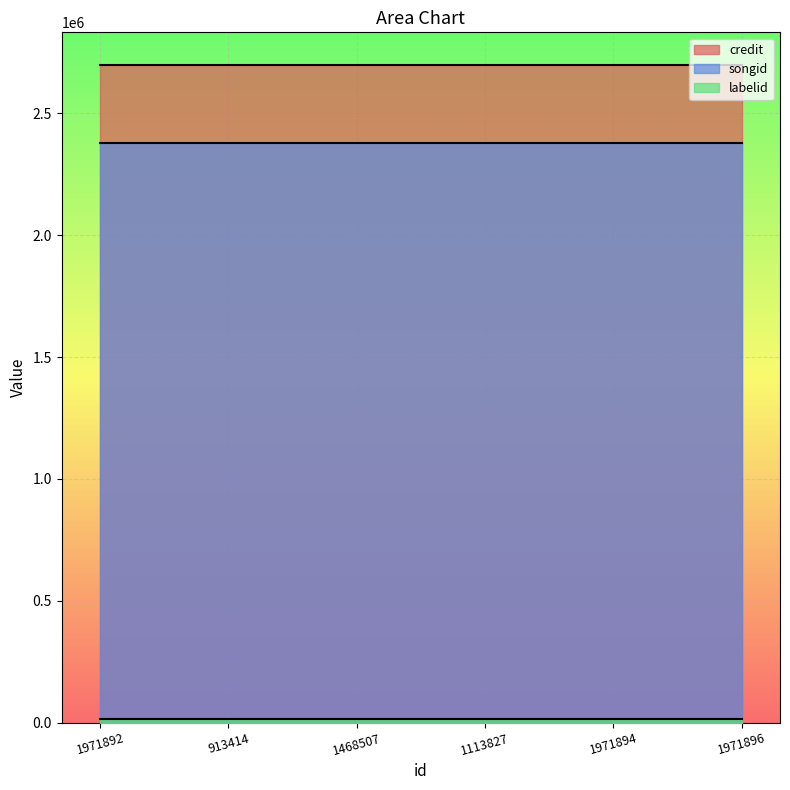

At which category is the sum across all series the highest?

1971892